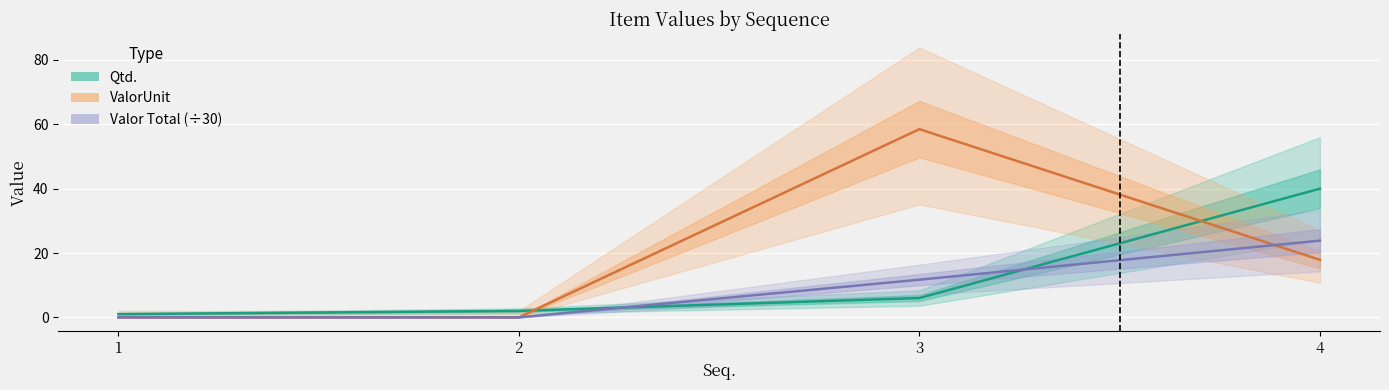

Reading left to right, extract all data points from this chart.

Qtd.: 1=1.0	2=2.0	3=6.0	4=40.0
ValorUnit: 1=0.0	2=0.0	3=58.5	4=17.9
Valor Total (÷30): 1=0.0	2=0.0	3=11.7	4=23.8